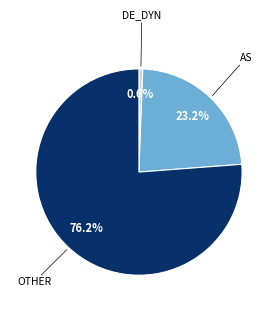

To the nearest percent, what is the difference between the largest and smallest slice percentages?

76%